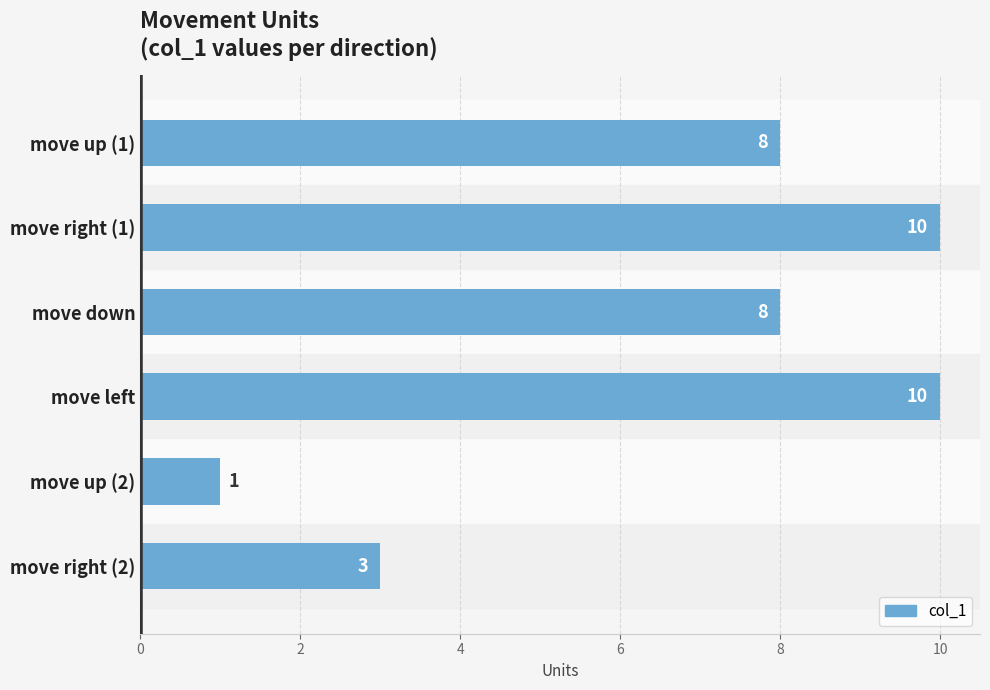

Which category has the lowest value across all series?

move up (2)